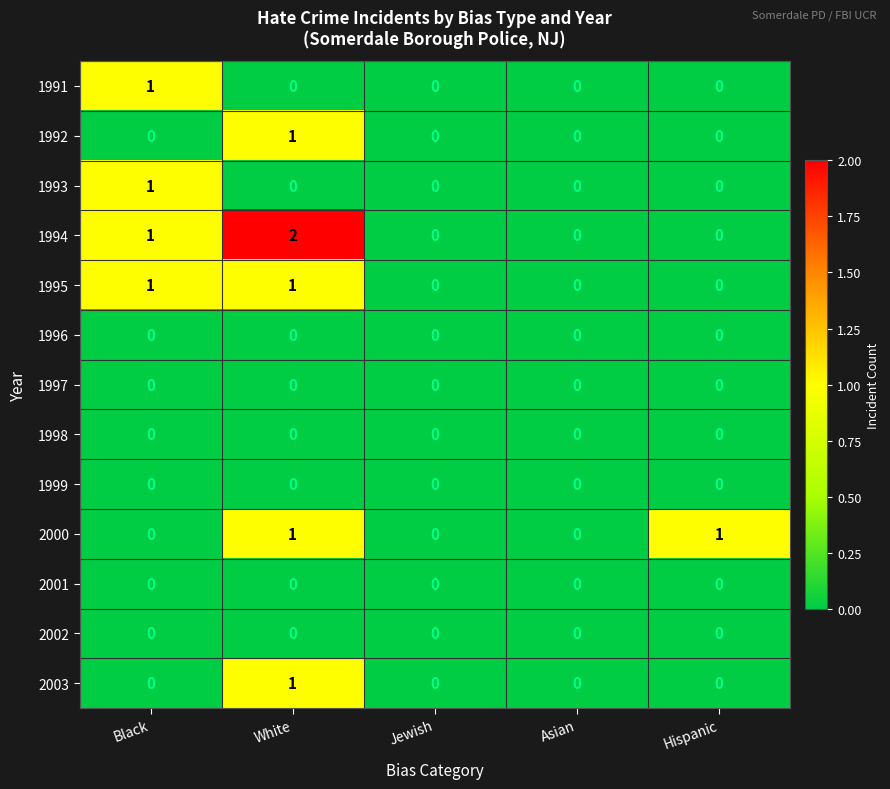

The 1999 series shows 0 at White. True or false?

True